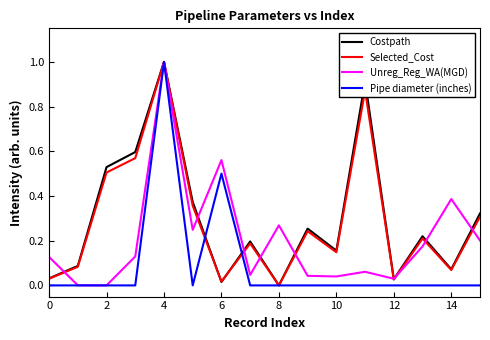

What is the highest value of the Costpath series?

1.0